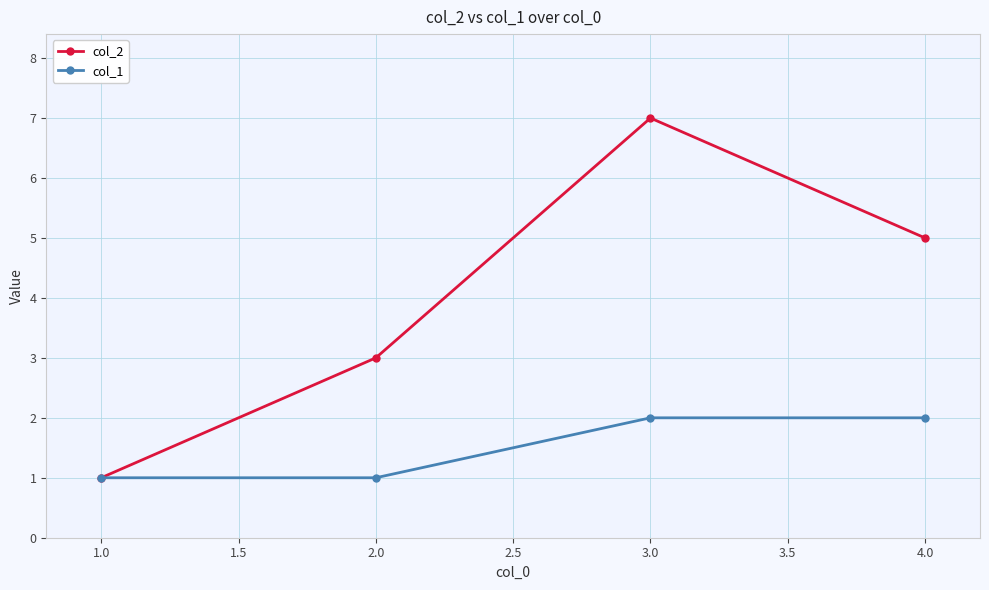

What is the spread (max minus min) of values at 4.0?

3